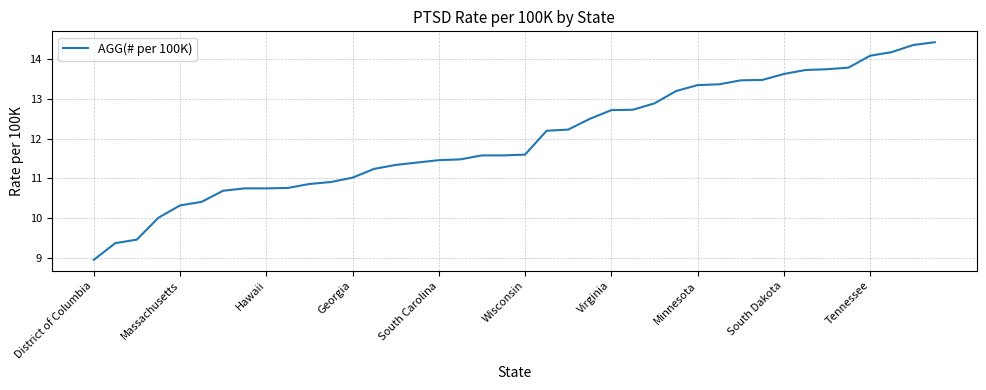

What is the greatest value displayed?

14.4